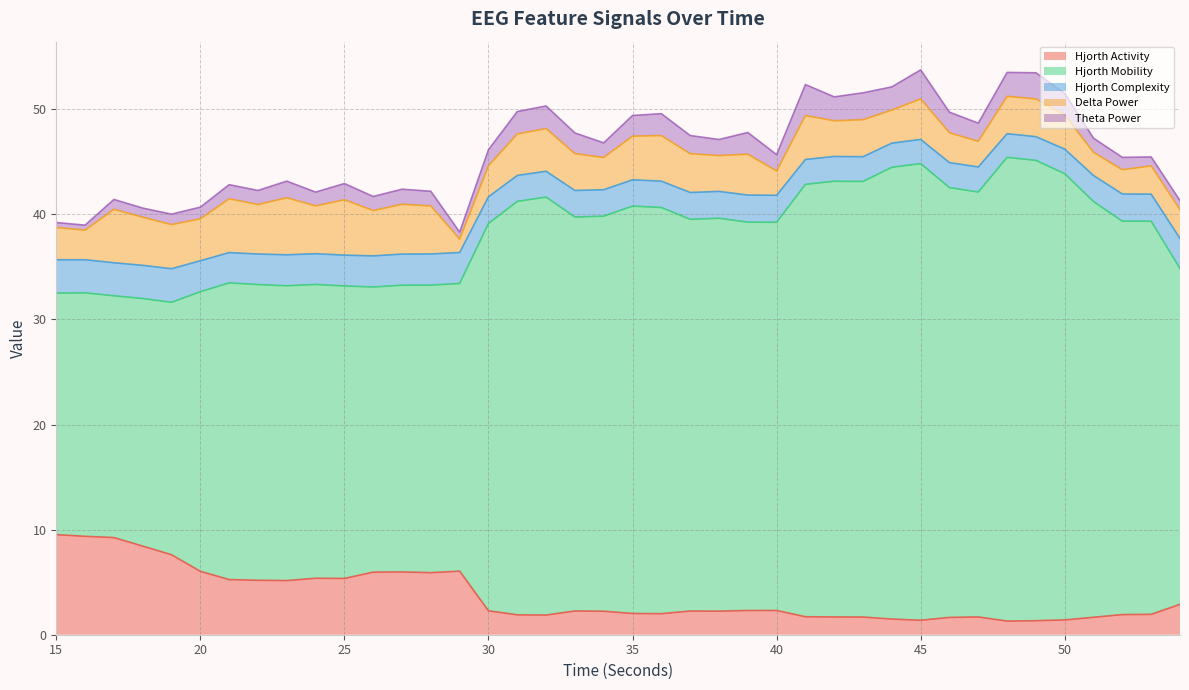

Which has a higher value, 42 or 30?

30